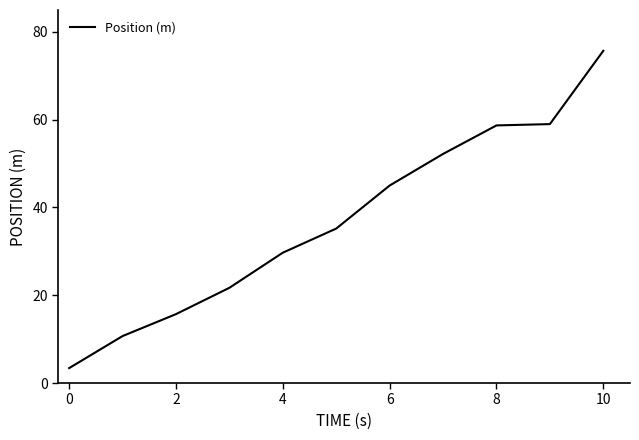

What is the difference between the maximum and minimum values?

72.3